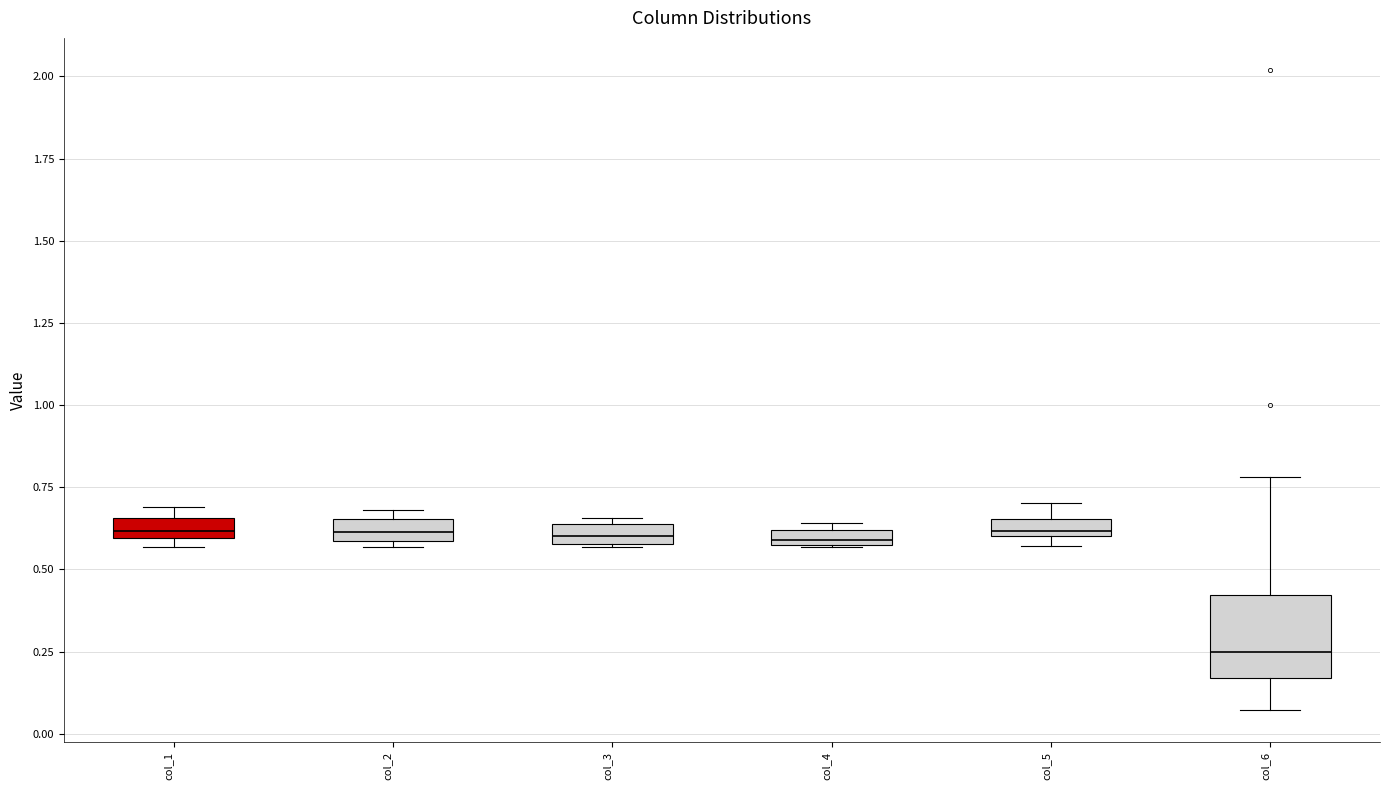

Where is the upper edge of the box for col_4 on the y-axis? The values are not printed on the chart, so give them approximately, as read against the axis.

0.60